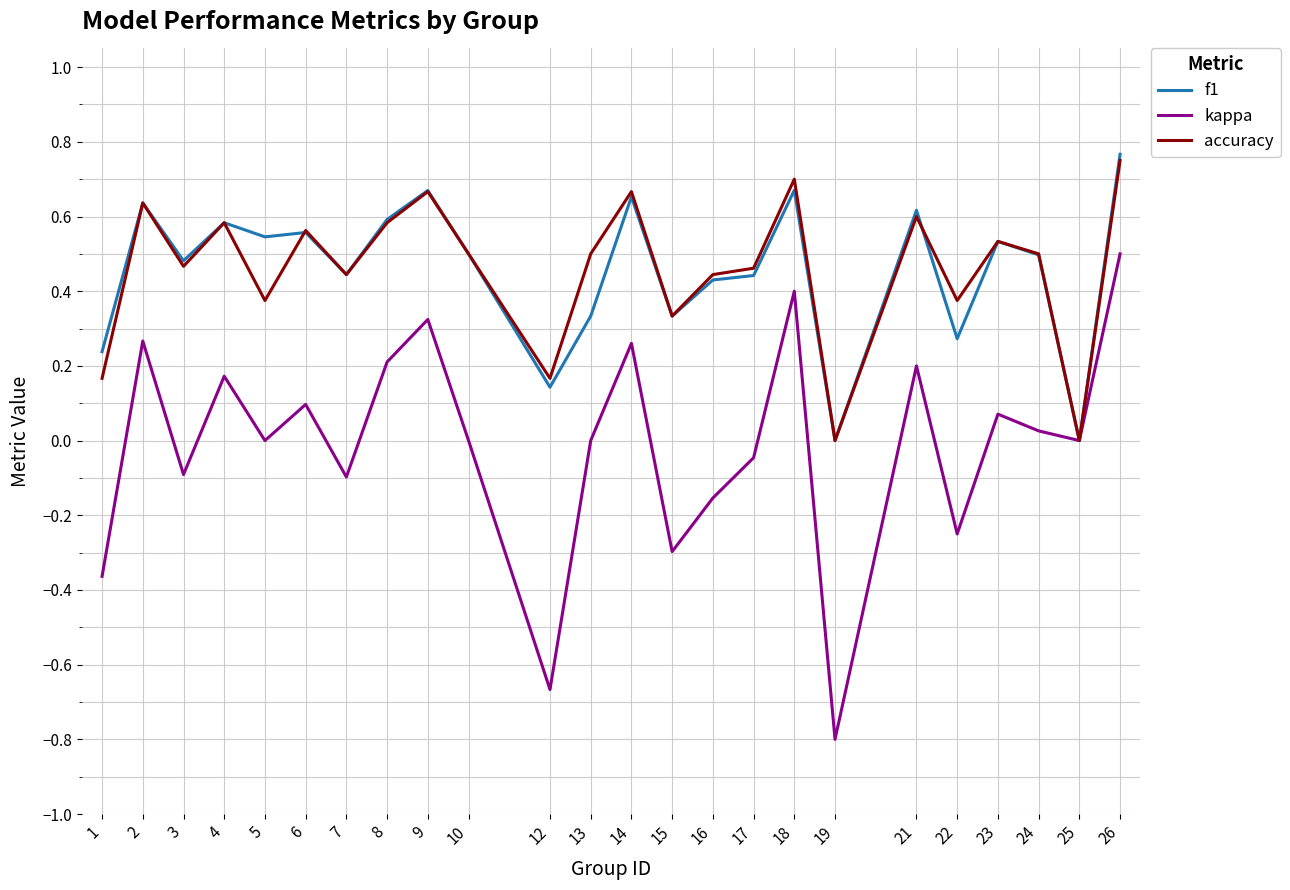

What is the minimum value shown in the chart?

-0.8